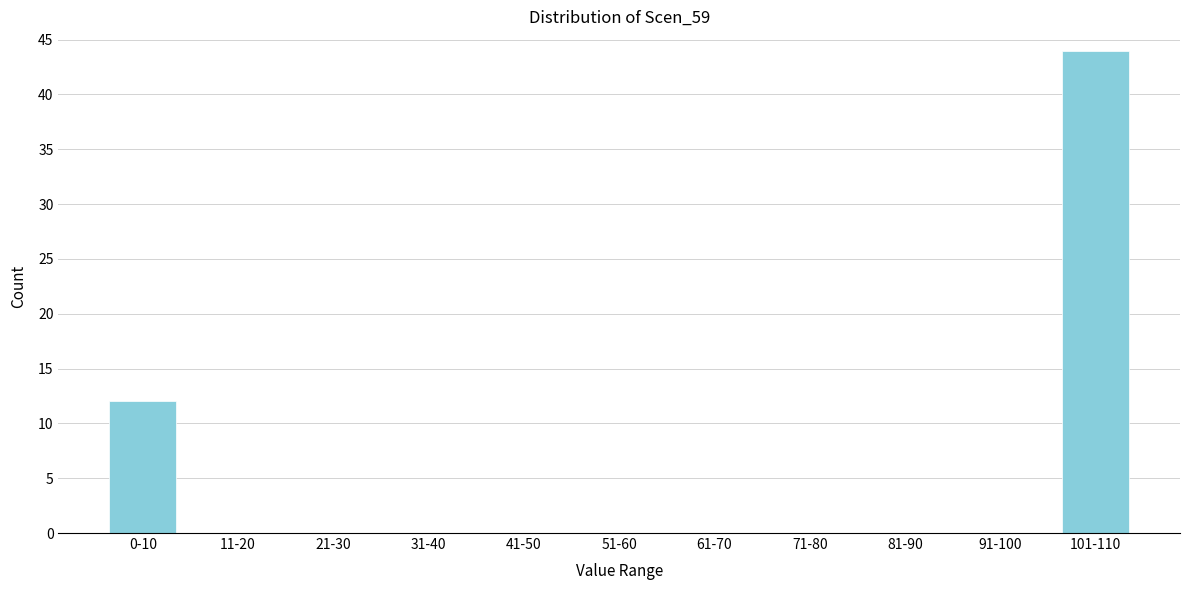

Reading left to right, list all the values displayed in this chart.

0-10=12	11-20=0	21-30=0	31-40=0	41-50=0	51-60=0	61-70=0	71-80=0	81-90=0	91-100=0	101-110=44